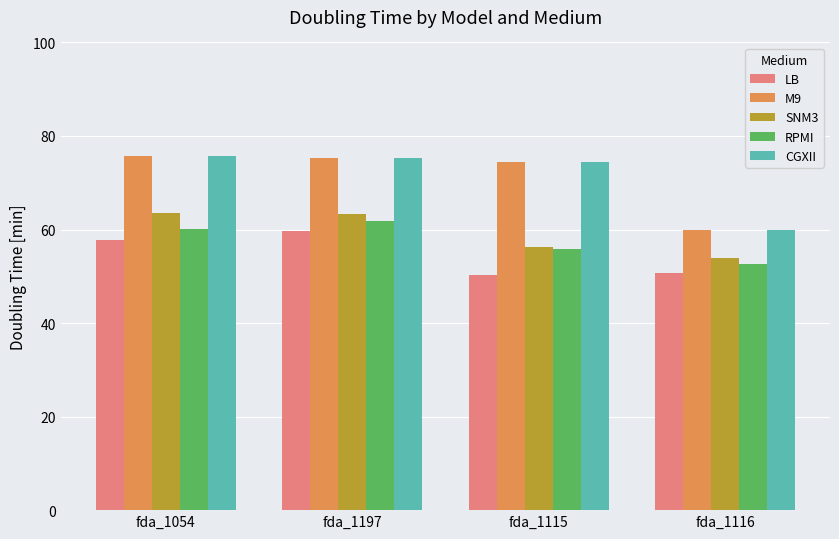

What is the maximum value shown in the chart?

75.8